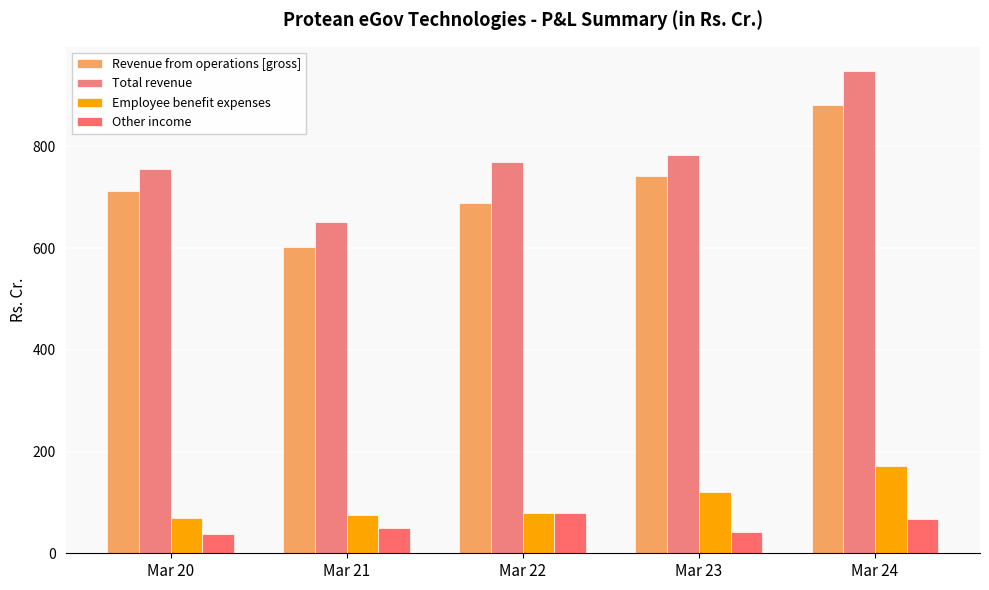

Which category has the lowest value in the Other income series?

Mar 20